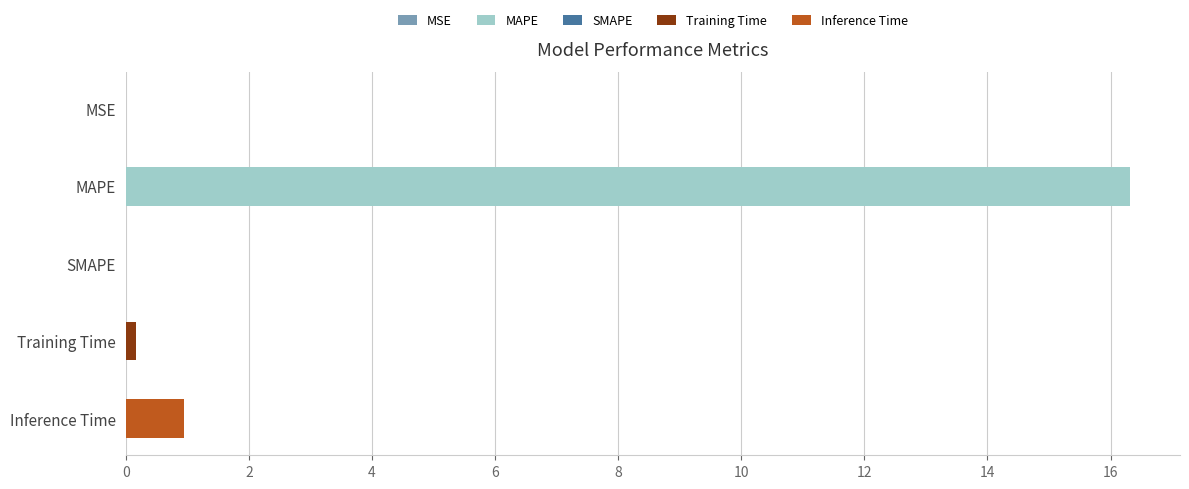

What is the sum of the values at MSE and MAPE?

16.3